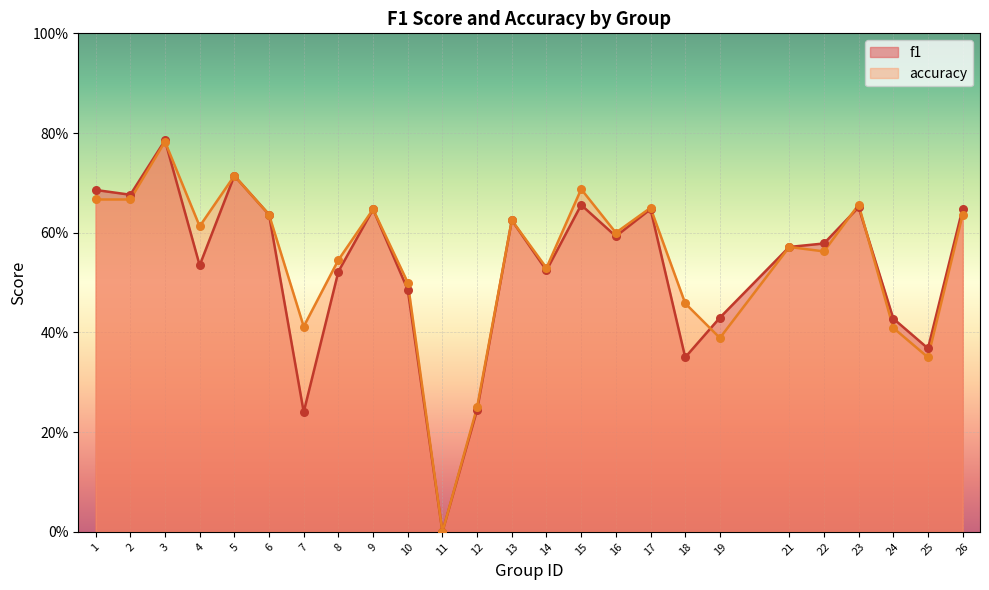

Is the value of f1 at 26 greater than the value of accuracy at 23?

No